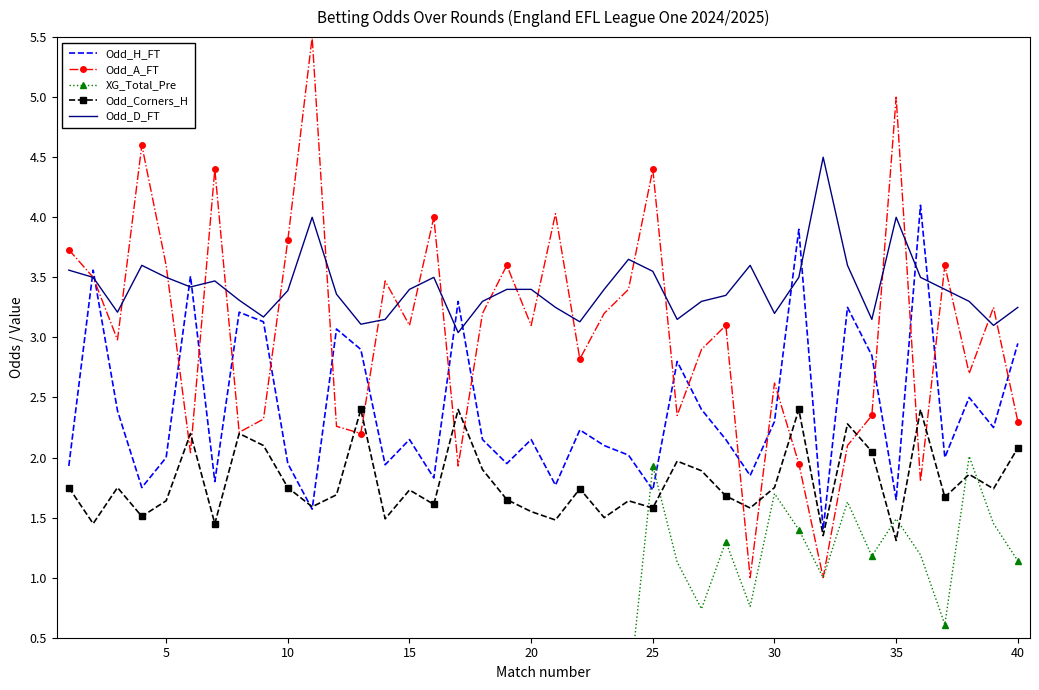

What is the highest value of the Odd_A_FT series?

5.5